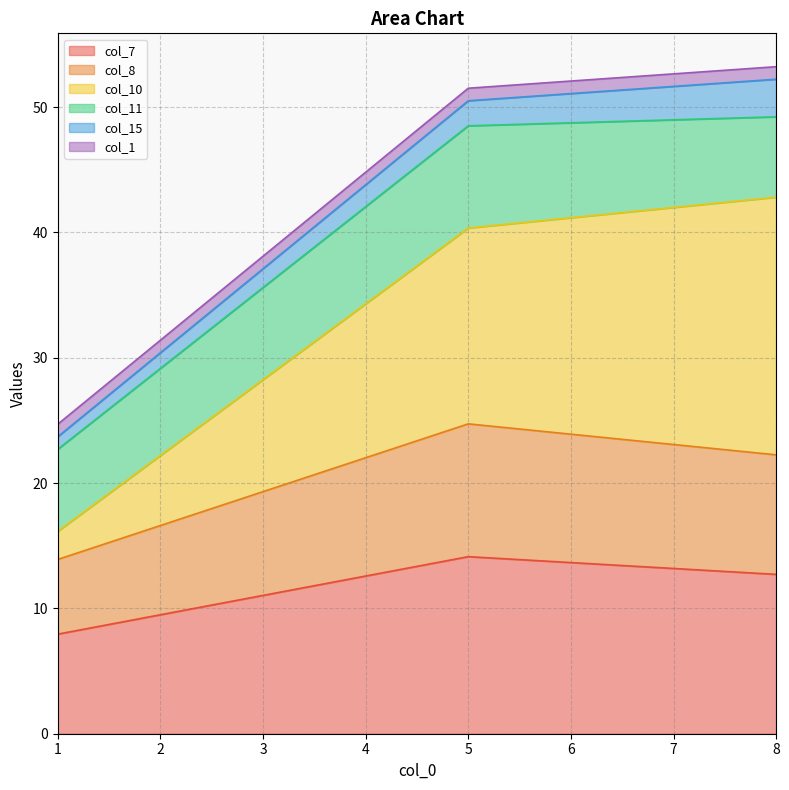

True or false: col_7 has a value of 5.5 at 8.

False